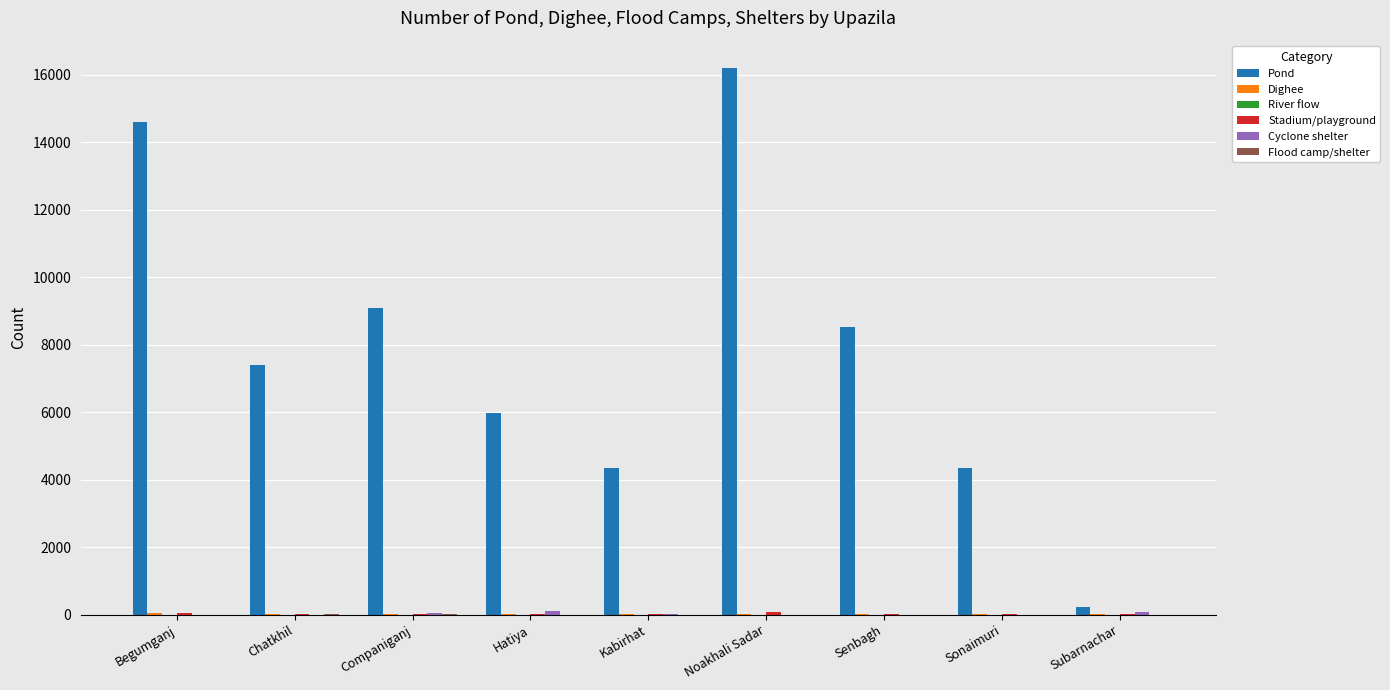

Which series has the largest range (max minus min)?

Pond